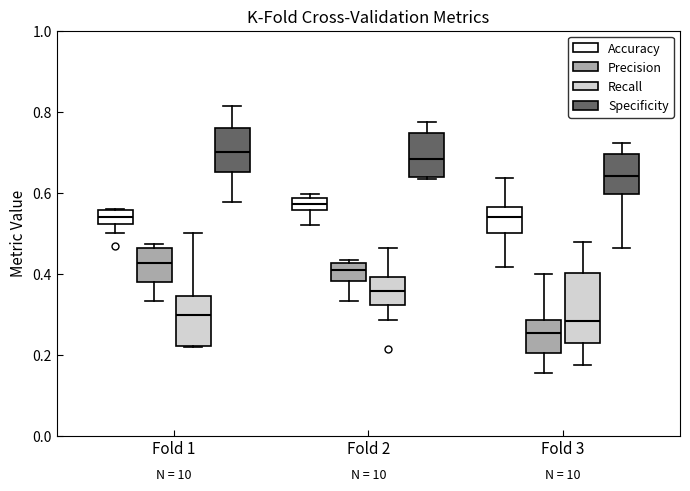

Which box has the lowest median line?

Fold 3 (Precision)